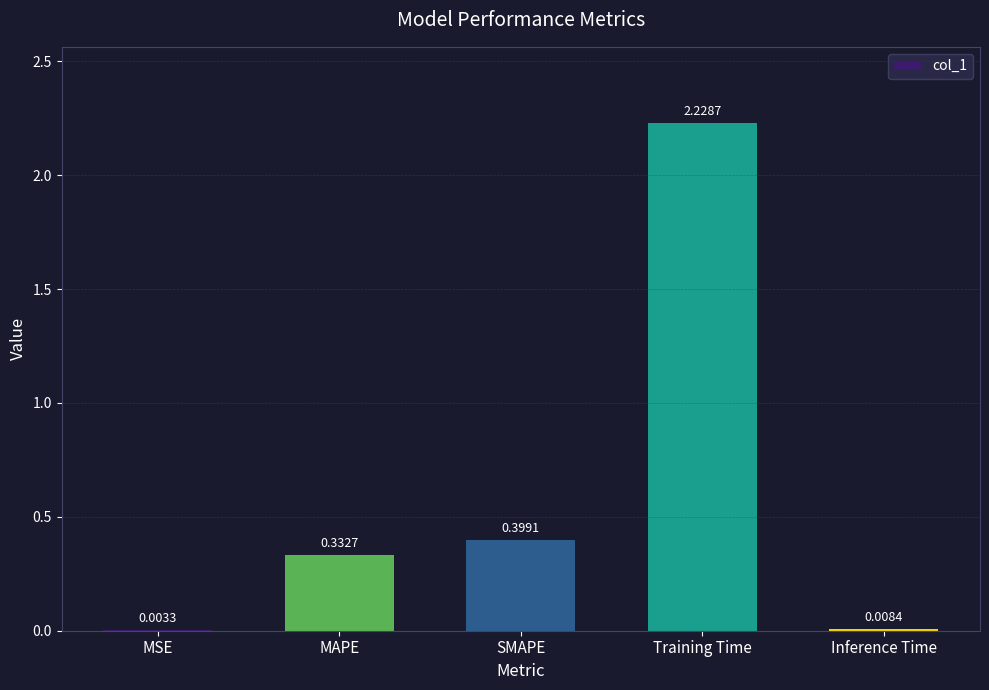

Which category has the highest value across all series?

Training Time